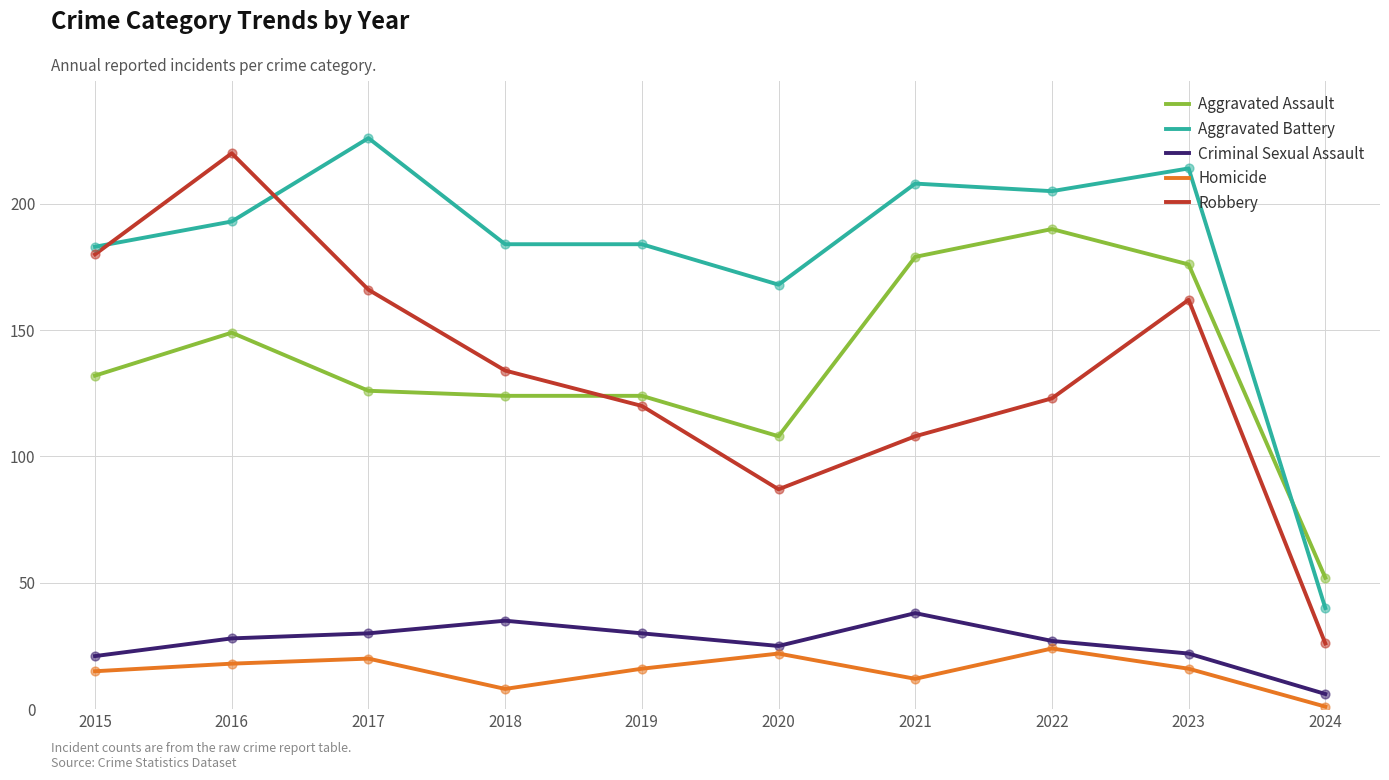

At how many categories does at least one series exceed 199?

5